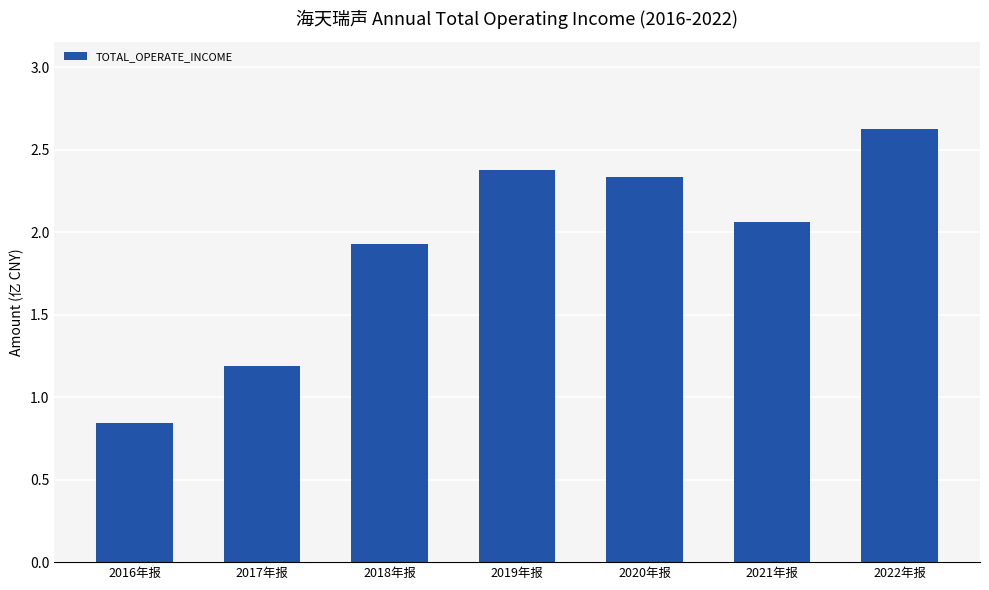

How many series are shown in this chart?

1